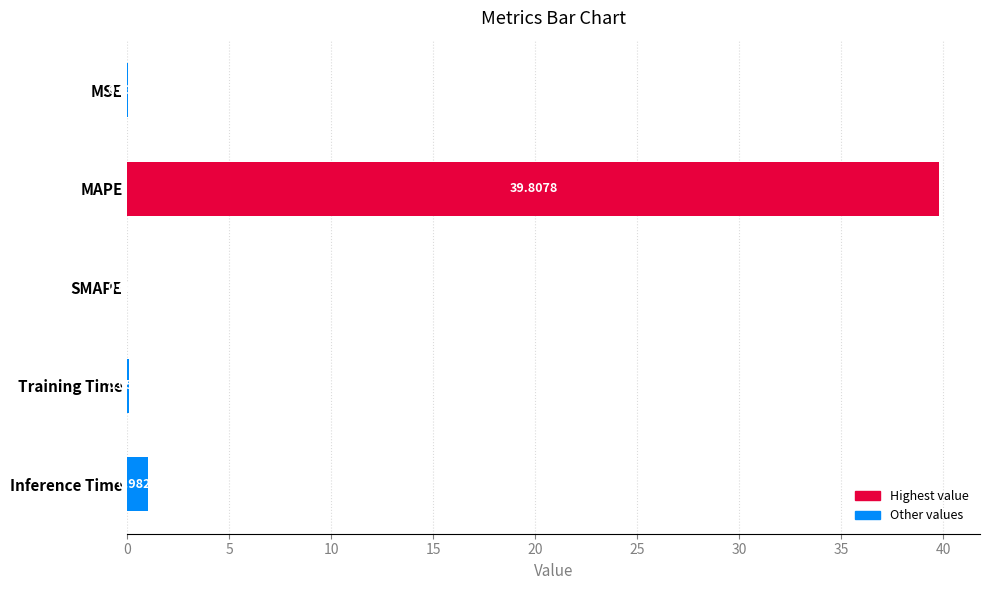

At which label is the value closest to 19?

Inference Time